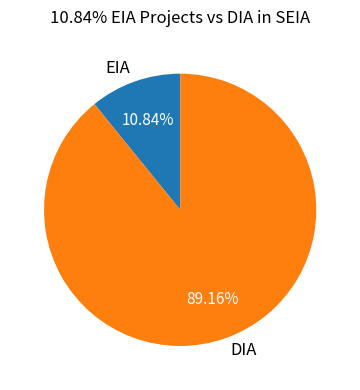

True or false: EIA accounts for 20% of the total.

False